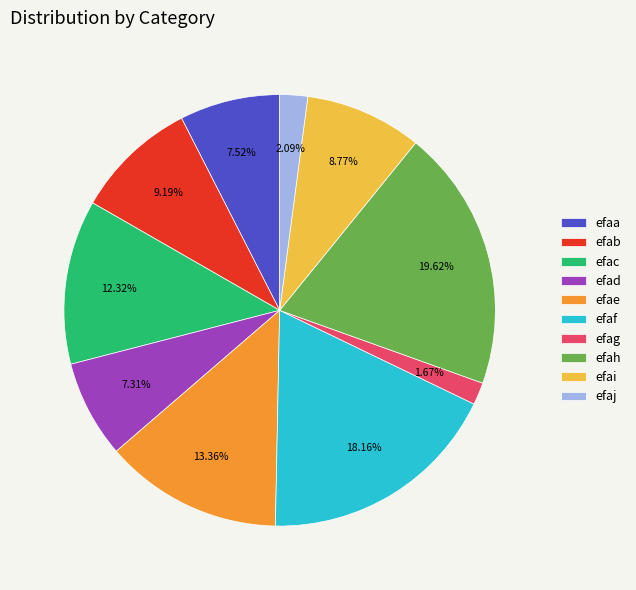

Approximately how many times larger is the value at efaa compared to efaj?

3.6